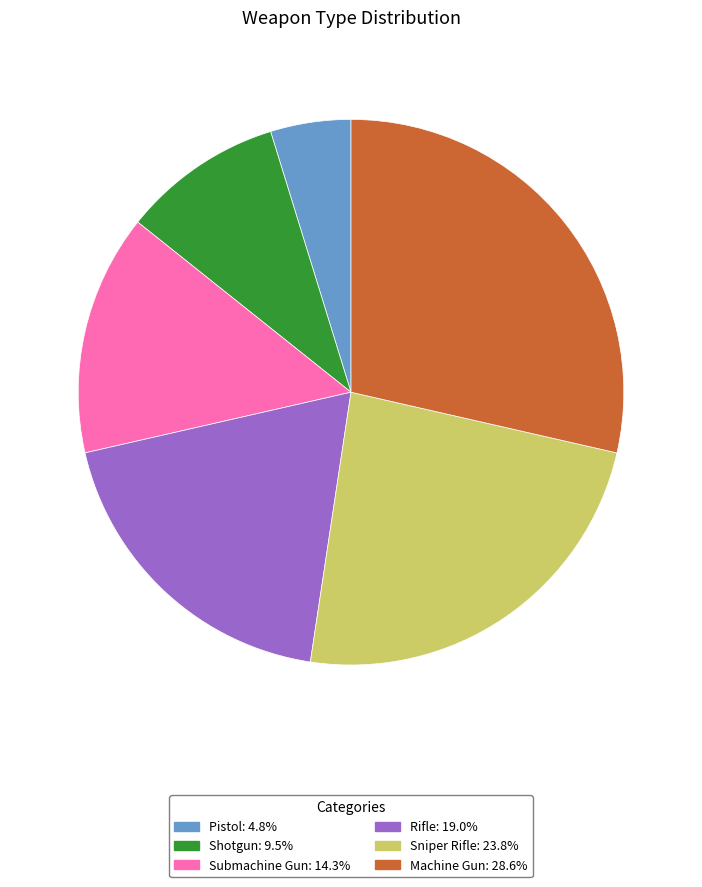

Count the number of slices in the pie.

6